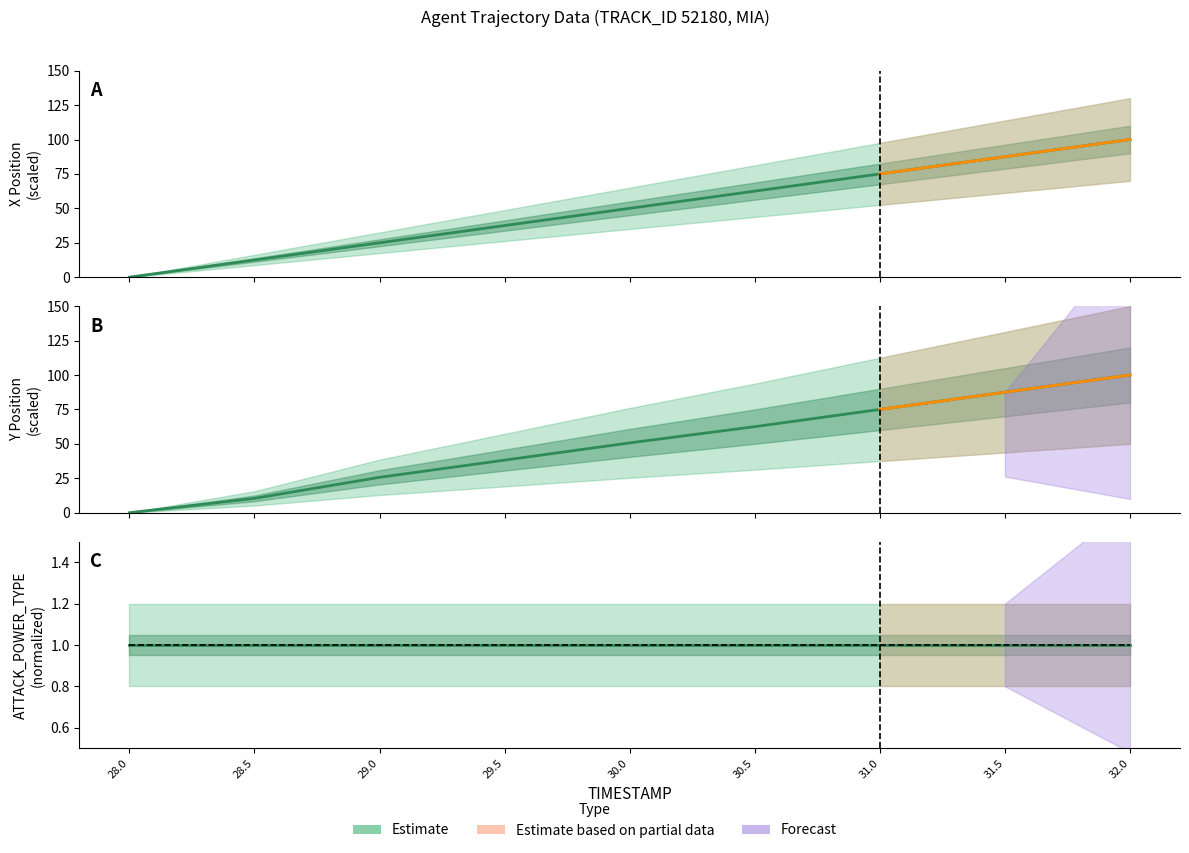

Does the chart display data point markers on the line(s)?

No